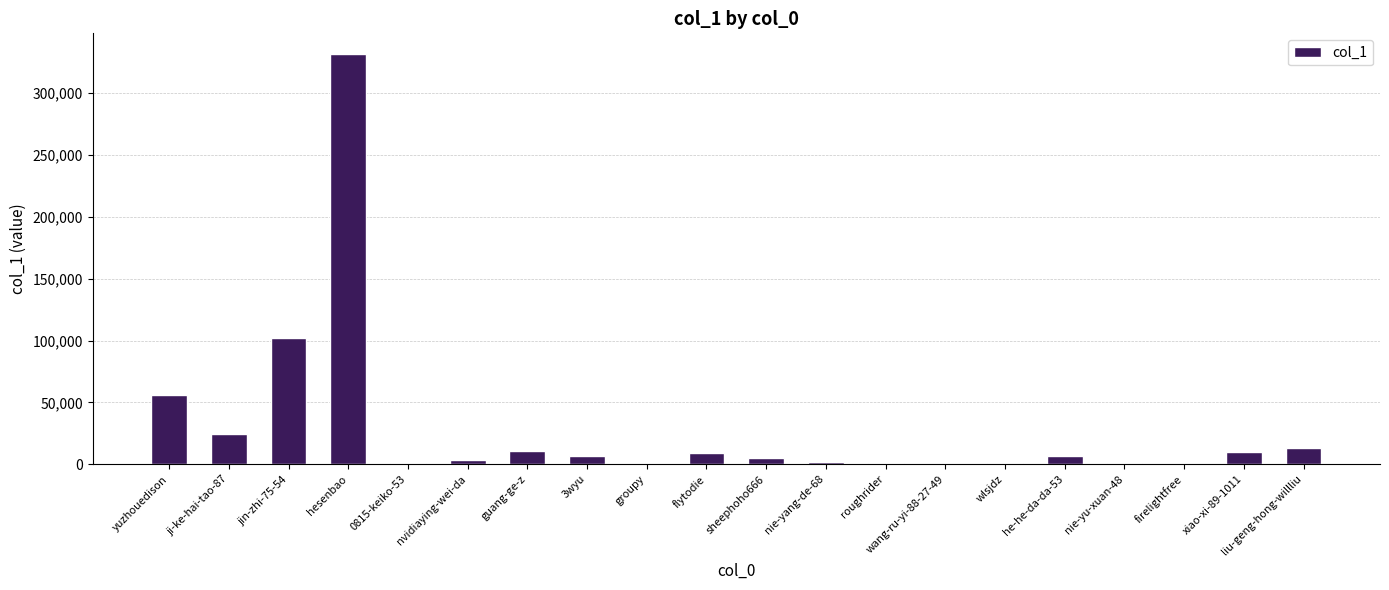

At which category does the chart reach its peak across all series?

hesenbao